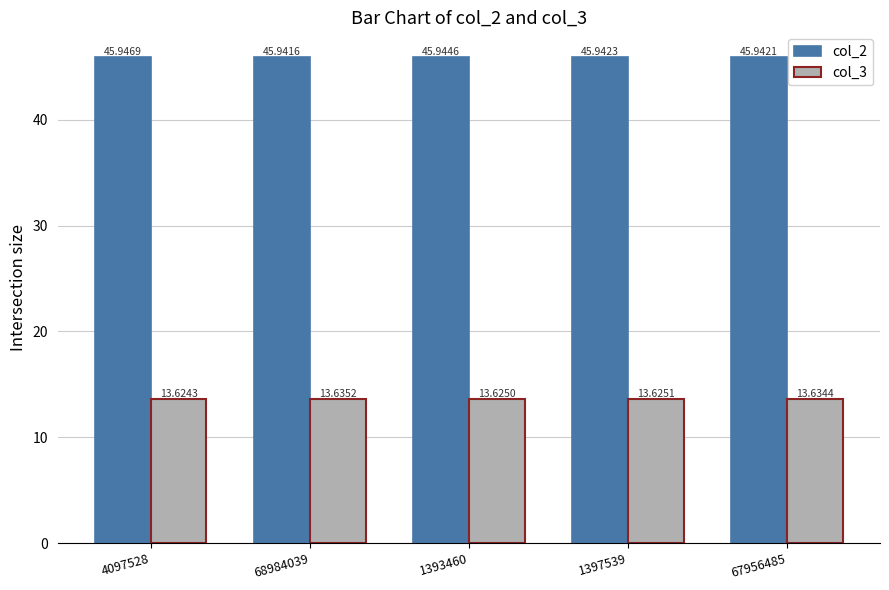

Rank the series by their average value, from lowest to highest.

col_3, col_2